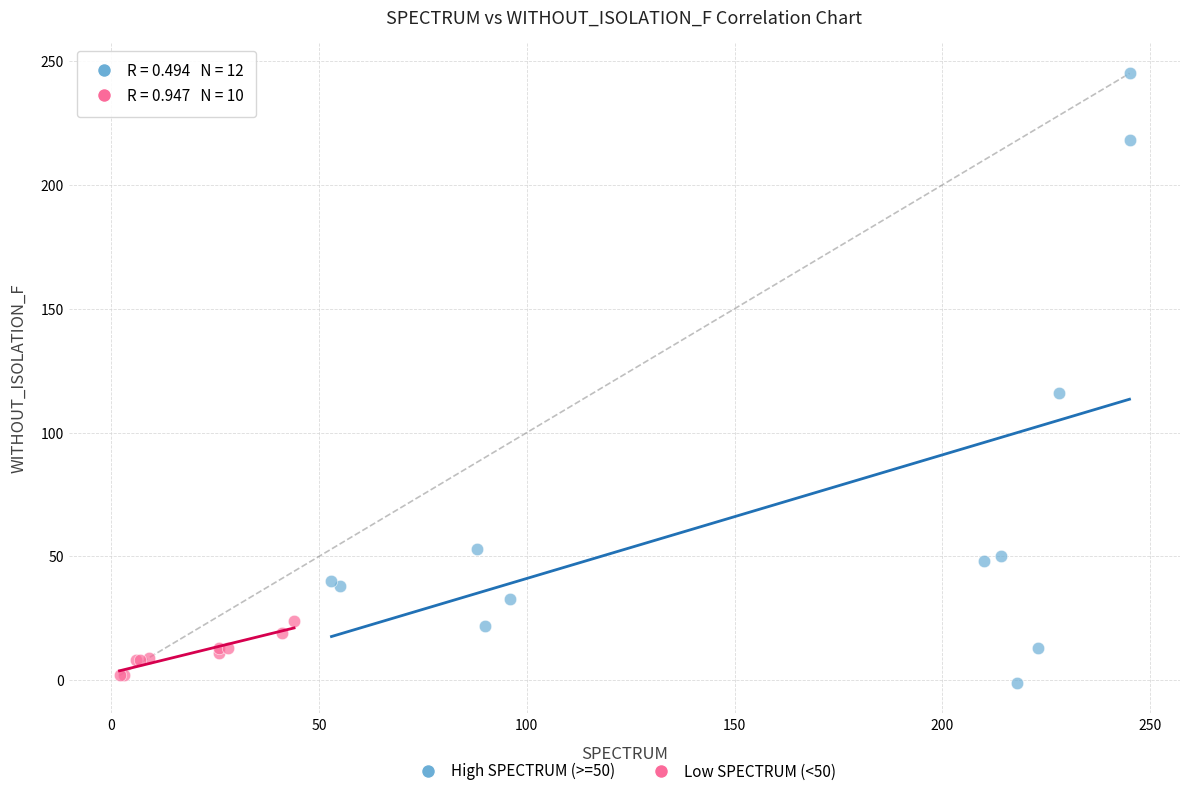

Which series reaches the minimum Y coordinate?

High SPECTRUM (>=50)